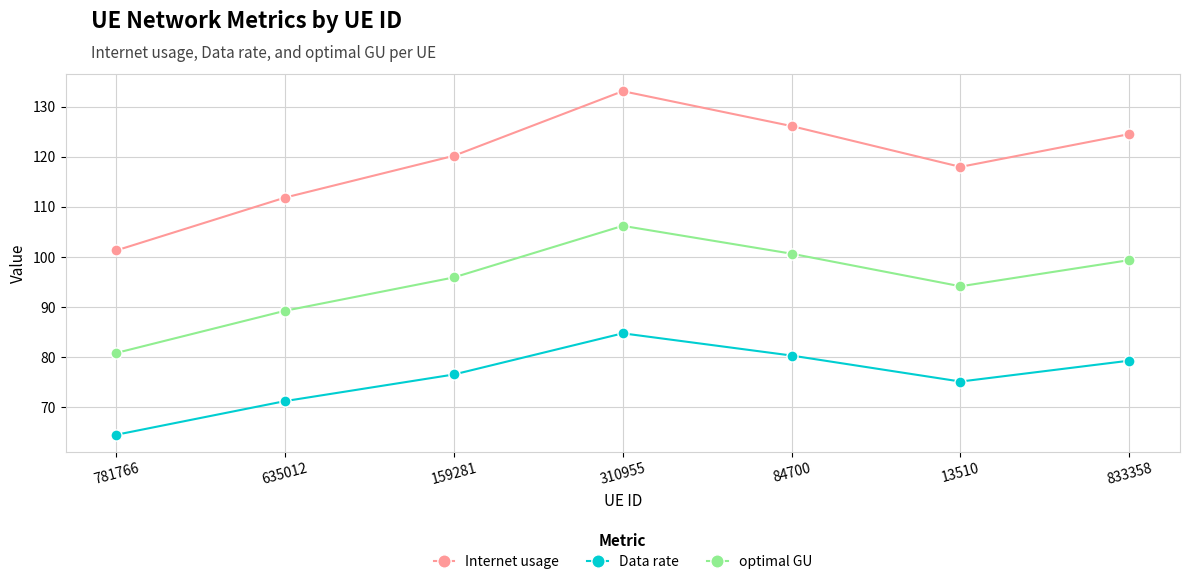

Which category has the highest value in the optimal GU series?

310955